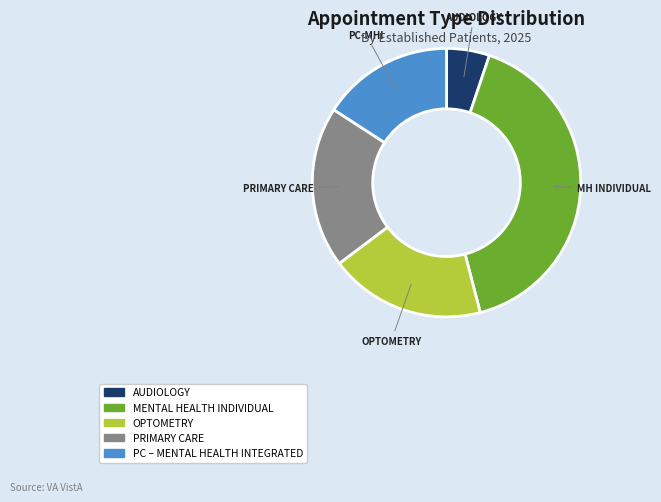

Is there a majority slice in this chart?

No